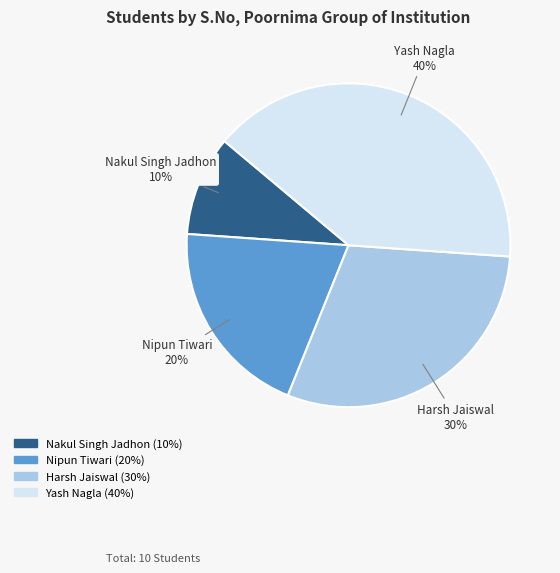

The Nakul Singh Jadhon slice represents 10% of the pie. True or false?

True